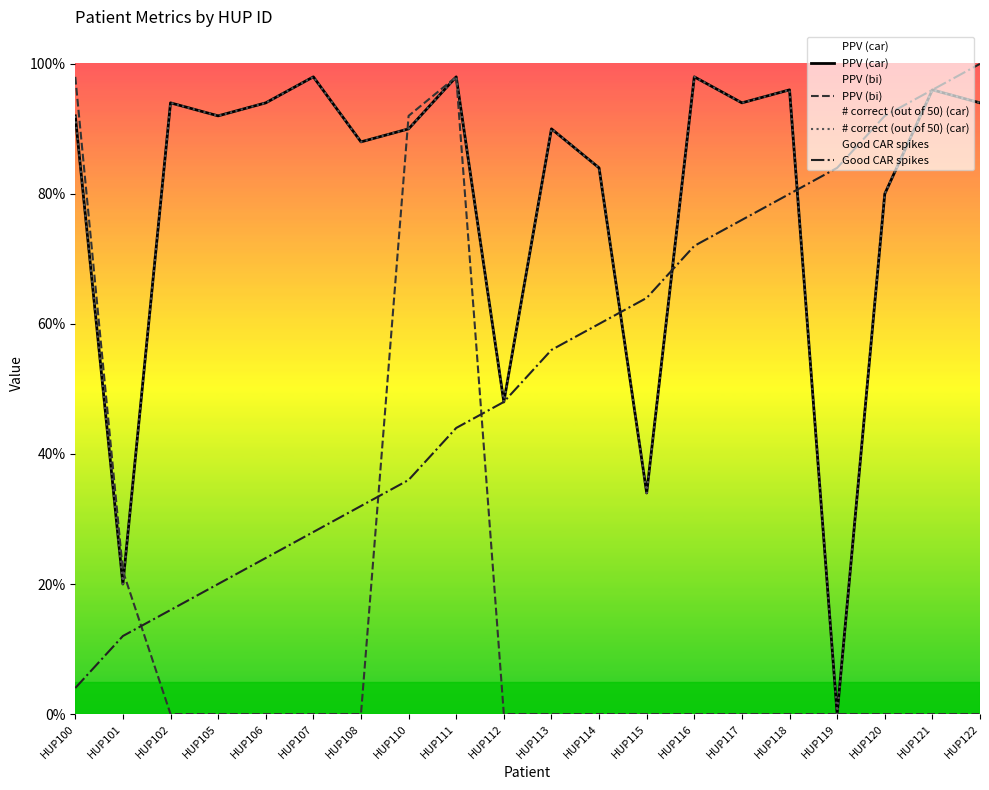

Where is the first local maximum for PPV (car)?

HUP102